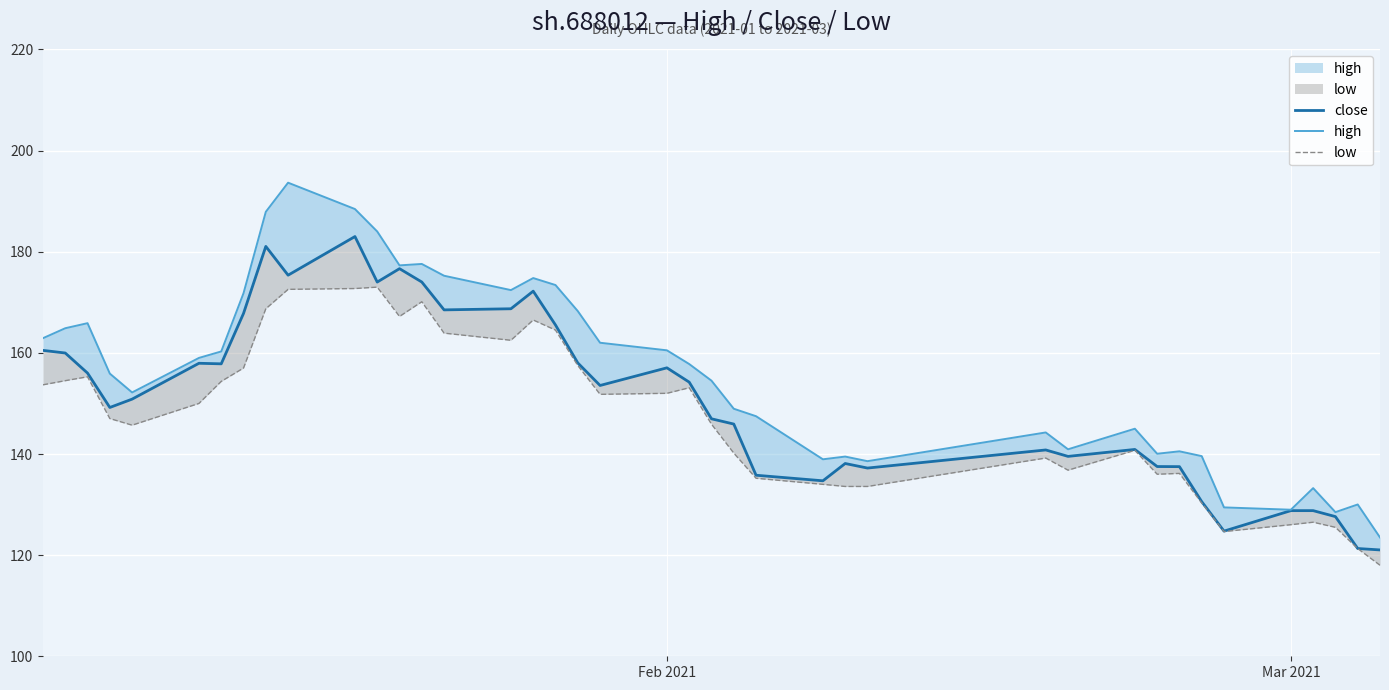

At how many categories does at least one series exceed 159?

18